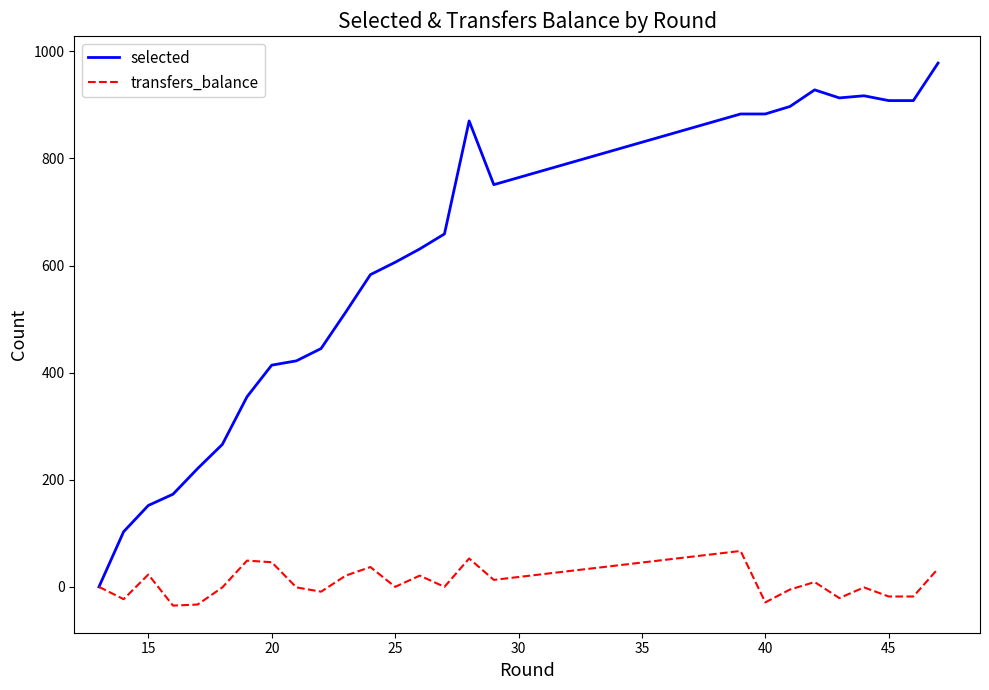

List the series in order of their overall mean, lowest first.

transfers_balance, selected